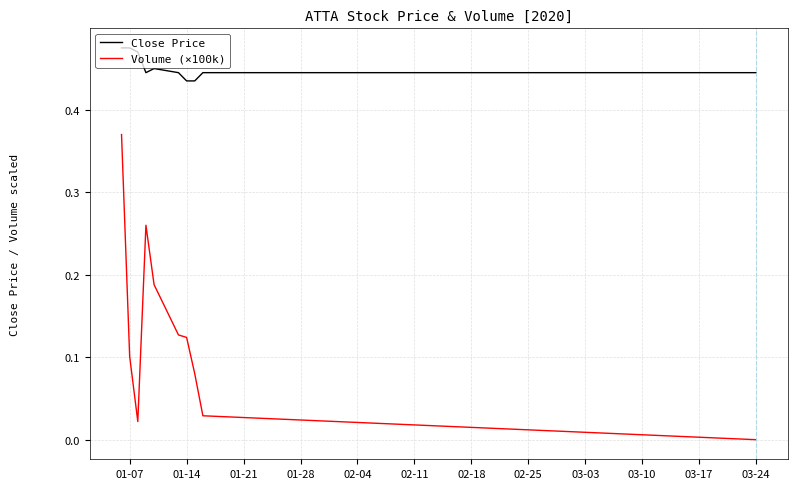

What are all the series names shown in the legend?

Close Price, Volume (×100k)